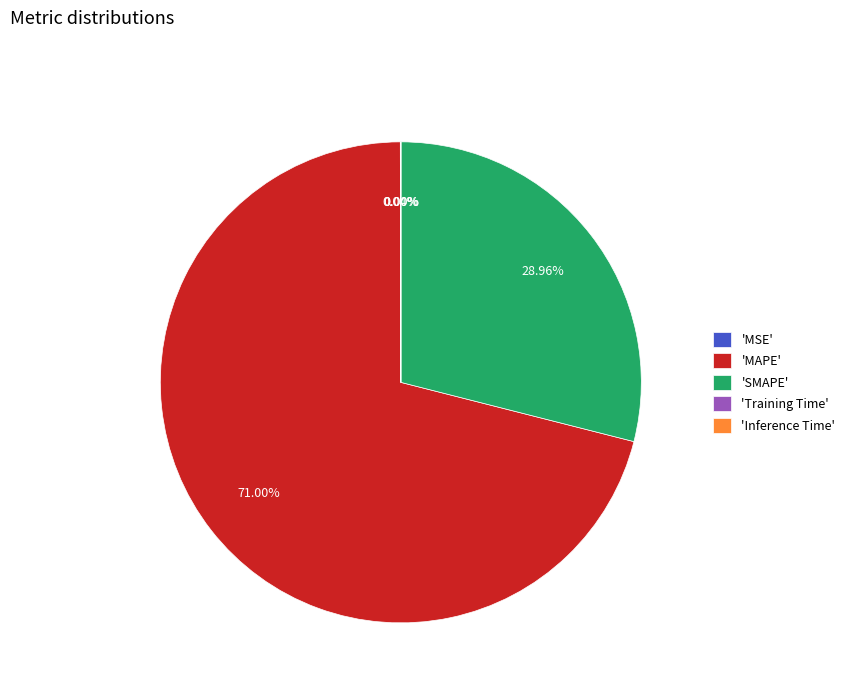

Does 'SMAPE' represent more than half of the total?

No